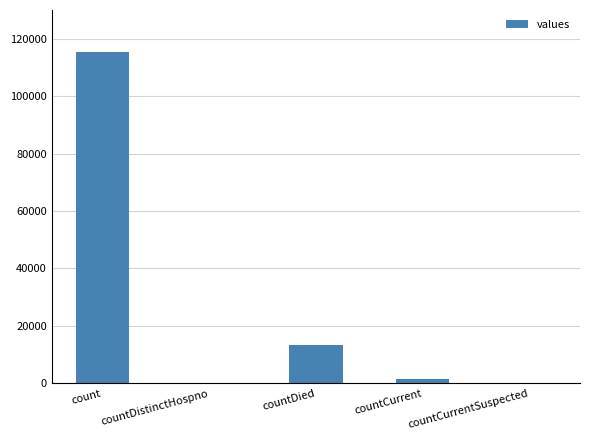

Read the value at countDied.

13343